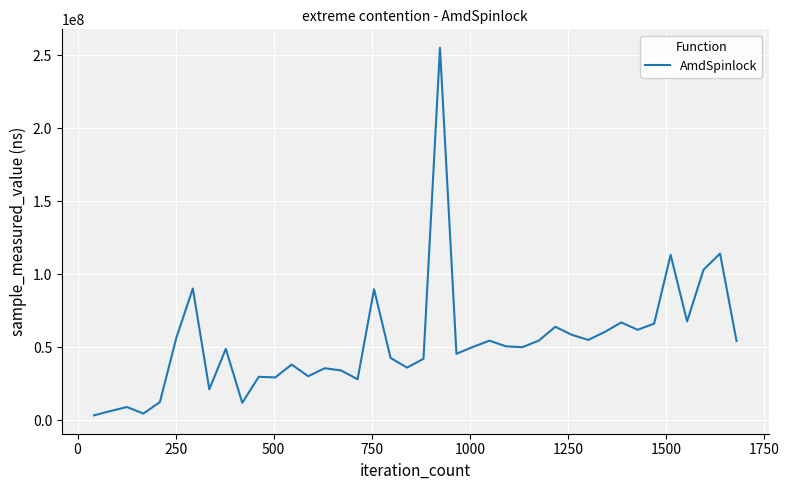

What is the difference between the maximum and minimum values?

251886000